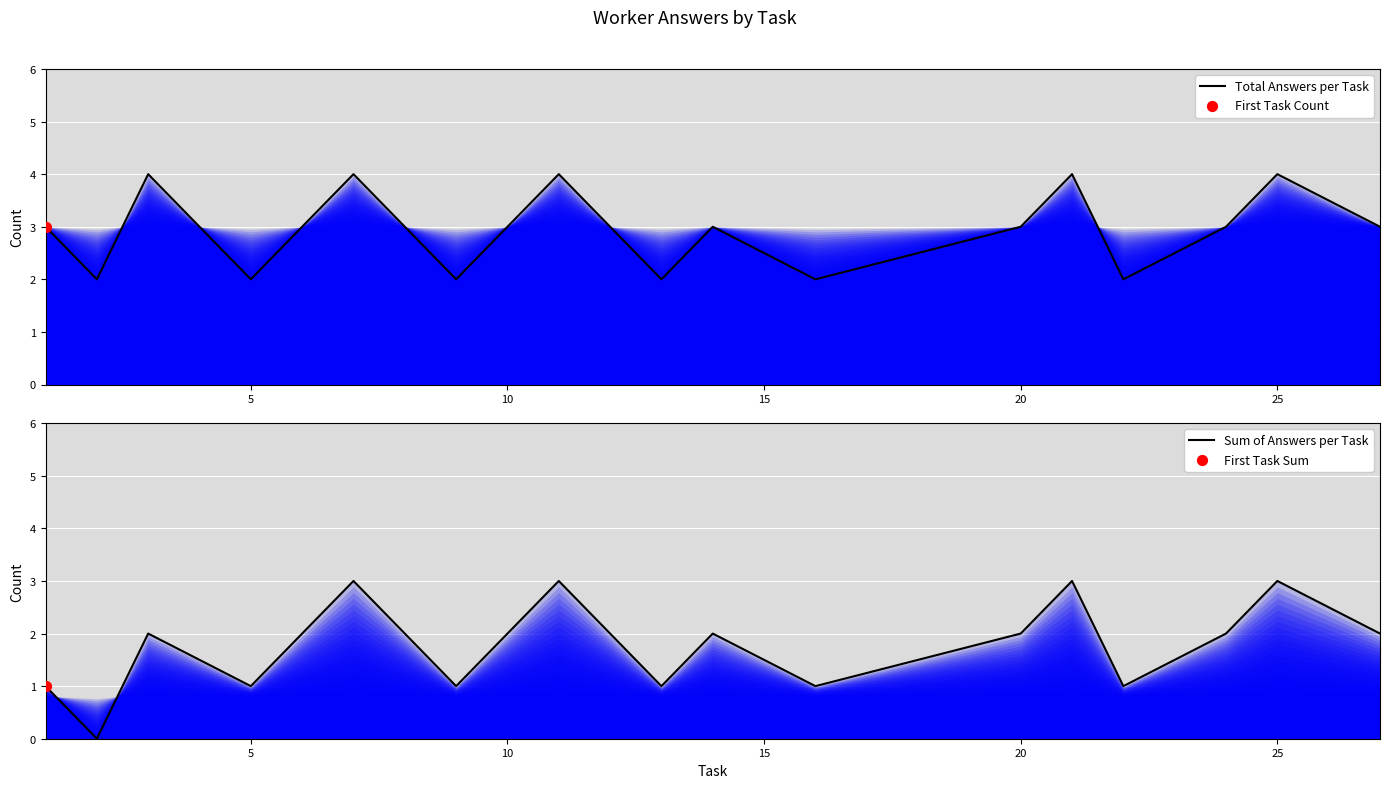

Which series reaches the maximum Y coordinate?

Total Answers per Task